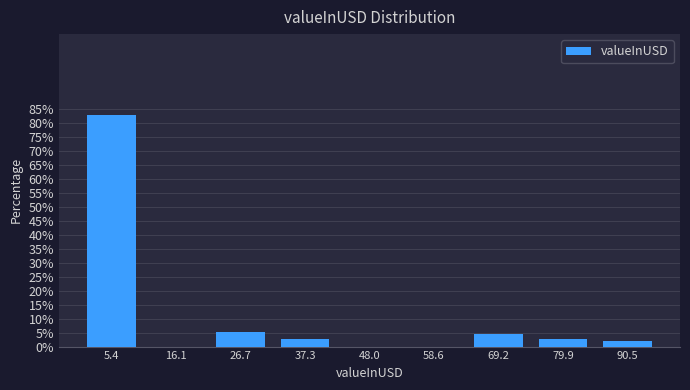

Which range on the x-axis has the tallest bar?

0 to 10